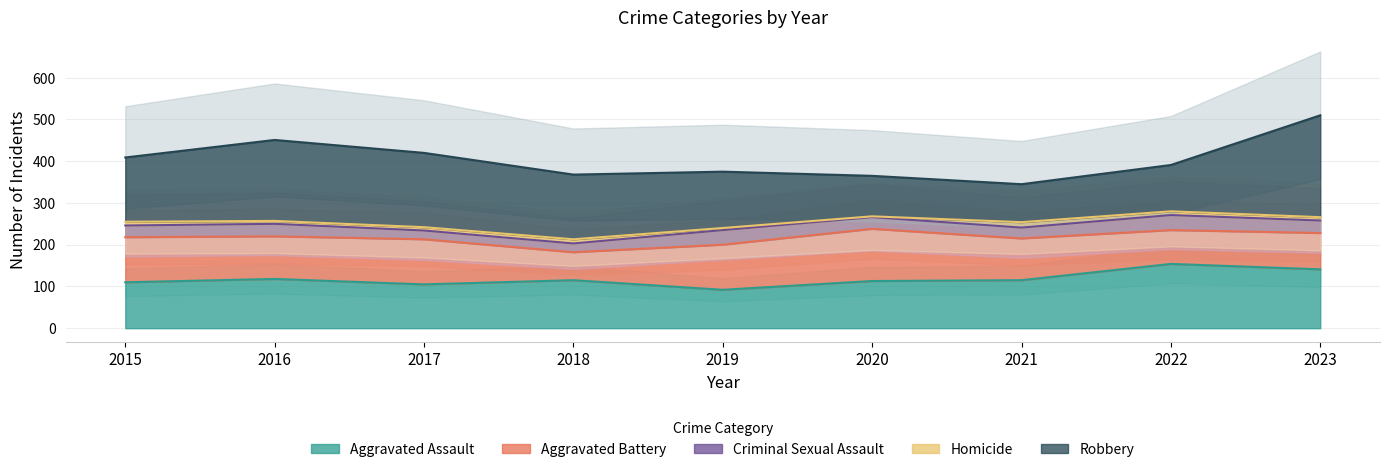

True or false: Robbery and Homicide intersect in this chart.

False